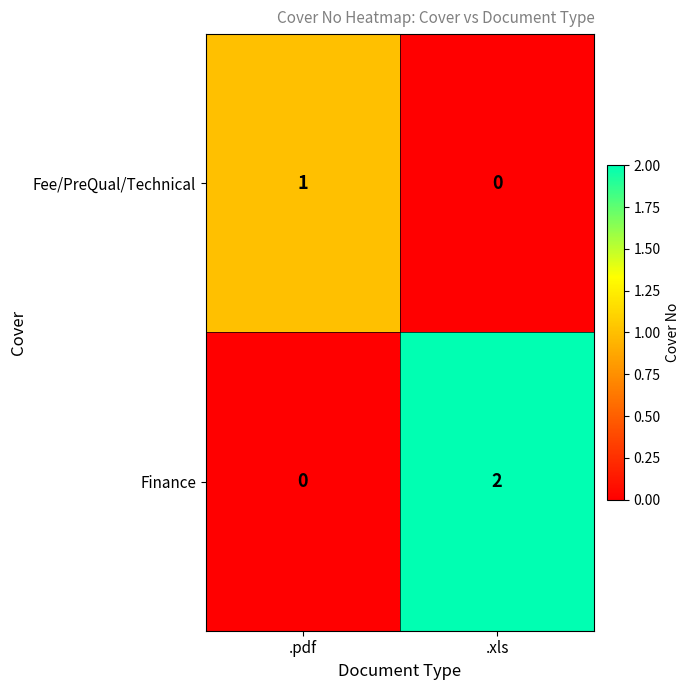

At which category is the sum across all series the highest?

.xls